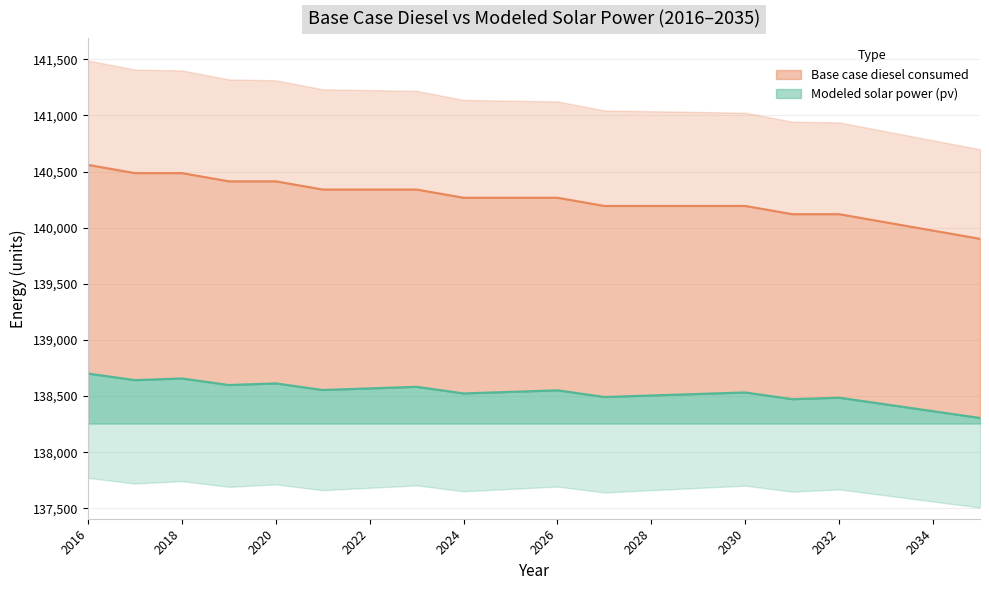

Is the value of Base case diesel consumed at 2023 greater than the value of Modeled solar power (pv) at 2023?

Yes